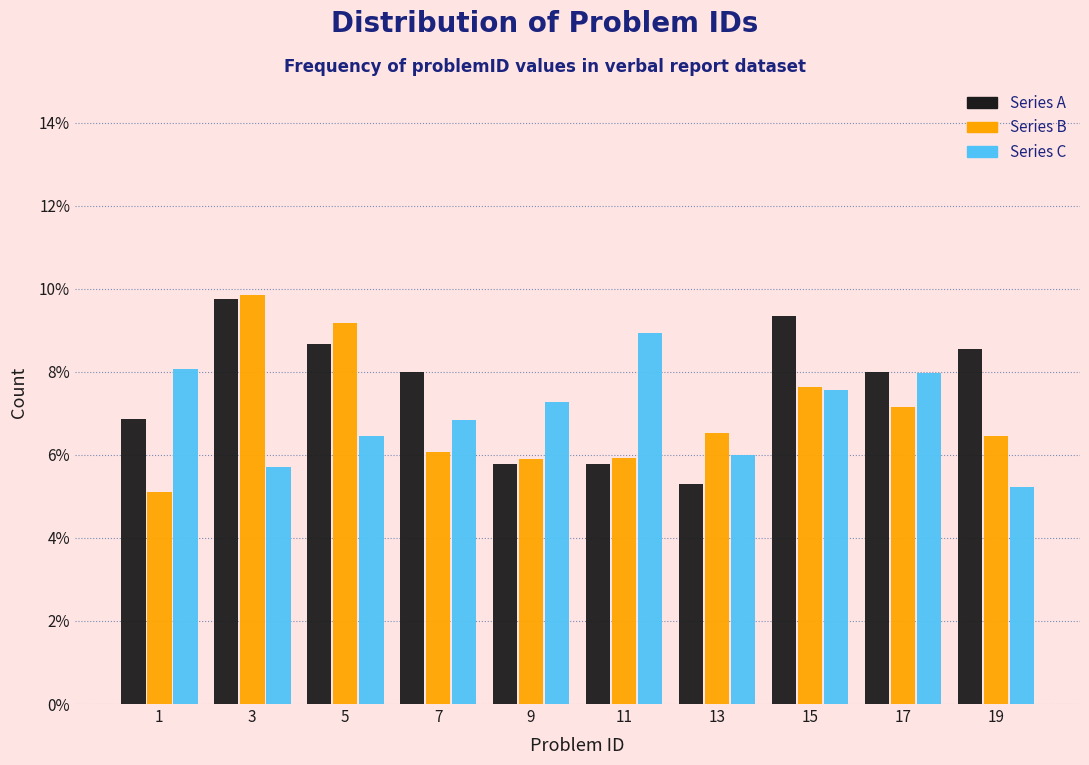

Reading left to right, extract all data points from this chart.

Series A: 6.9	9.8	8.7	8.0	5.8	5.8	5.3	9.3	8.0	8.5
Series B: 5.1	9.8	9.2	6.1	5.9	5.9	6.5	7.6	7.2	6.5
Series C: 8.1	5.7	6.5	6.8	7.3	8.9	6.0	7.6	8.0	5.2